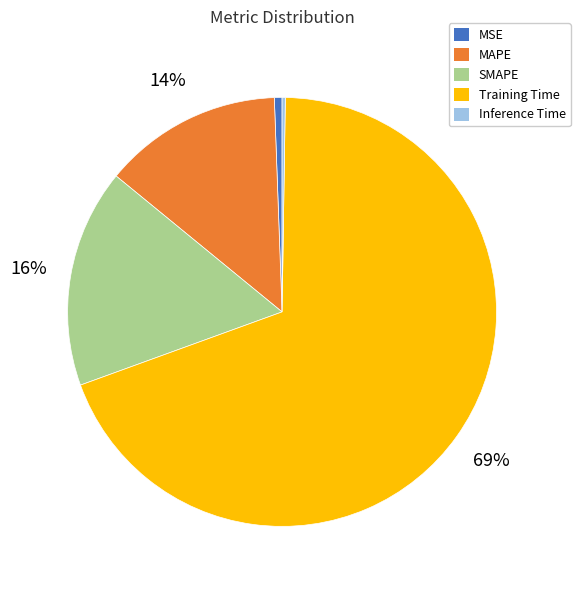

Combined, do MSE and Training Time account for over 50%?

Yes